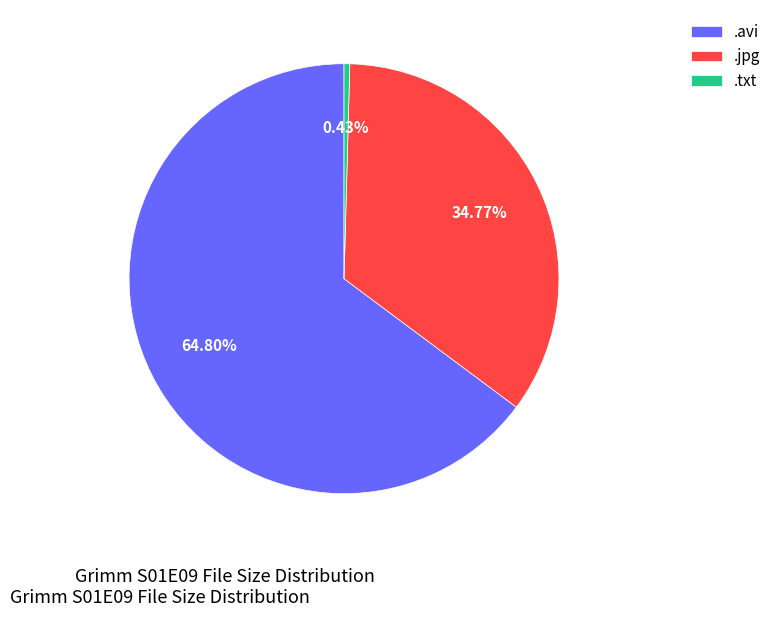

How many slices are in this pie chart?

3